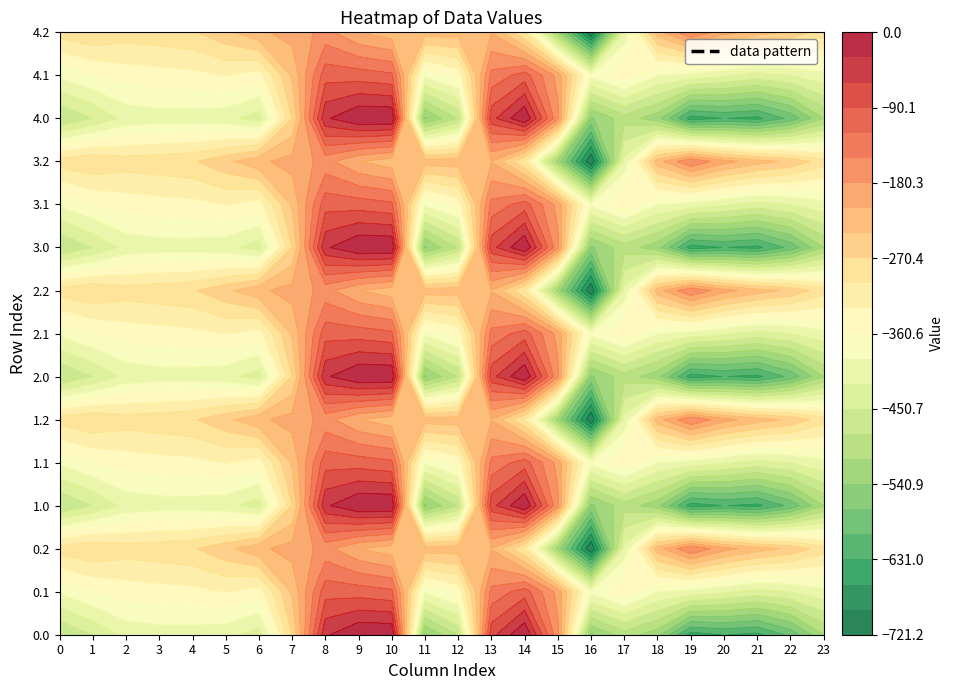

Is it true that 4.1 equals -380.5 at 16?

True